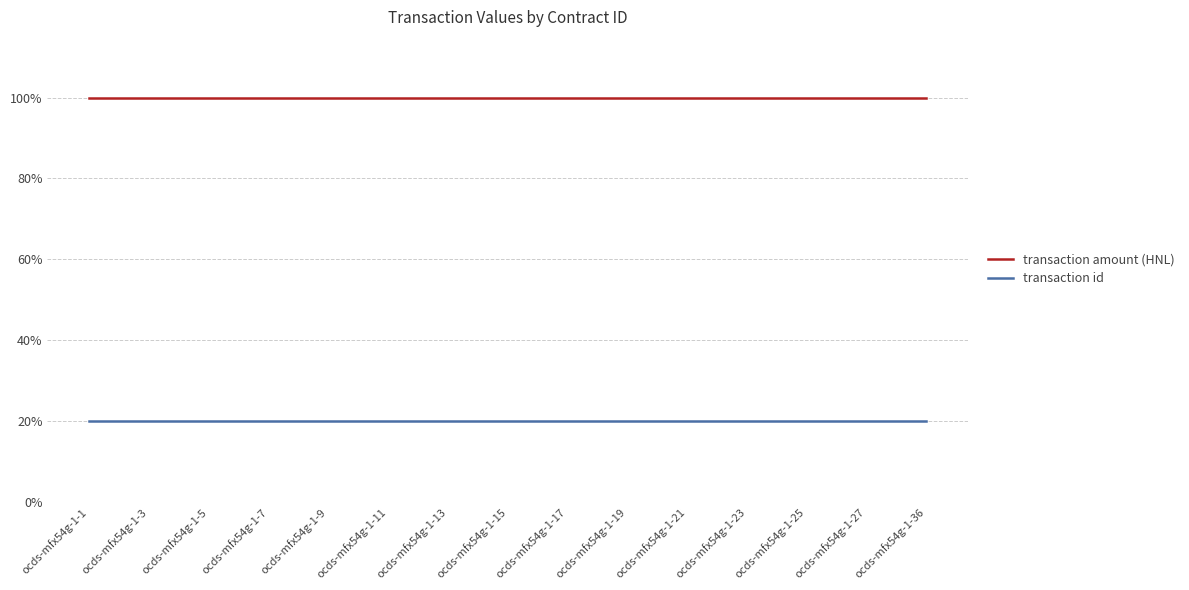

Reading right to left, transcribe all the data shown in this chart.

transaction amount (HNL): 1.0	1.0	1.0	1.0	1.0	1.0	1.0	1.0	1.0	1.0	1.0	1.0	1.0	1.0	1.0
transaction id: 0.2	0.2	0.2	0.2	0.2	0.2	0.2	0.2	0.2	0.2	0.2	0.2	0.2	0.2	0.2